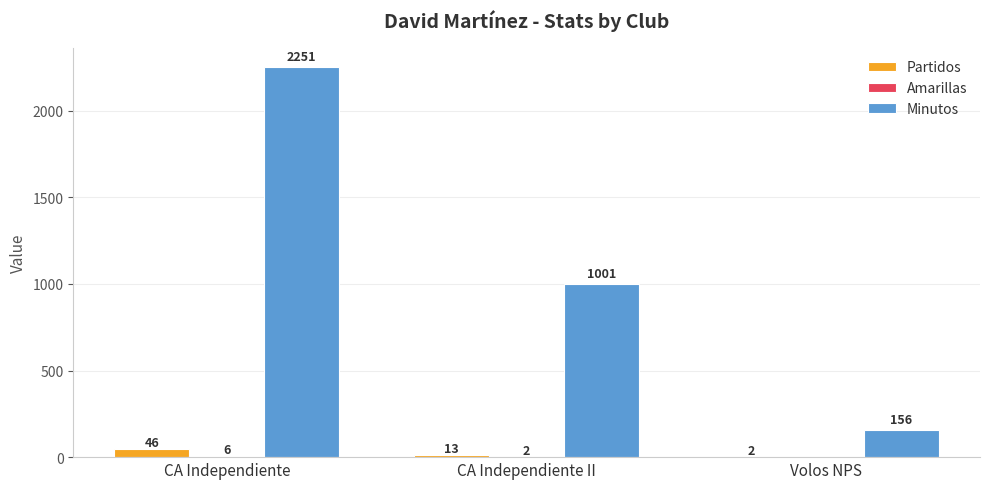

How many groups of bars are there?

3